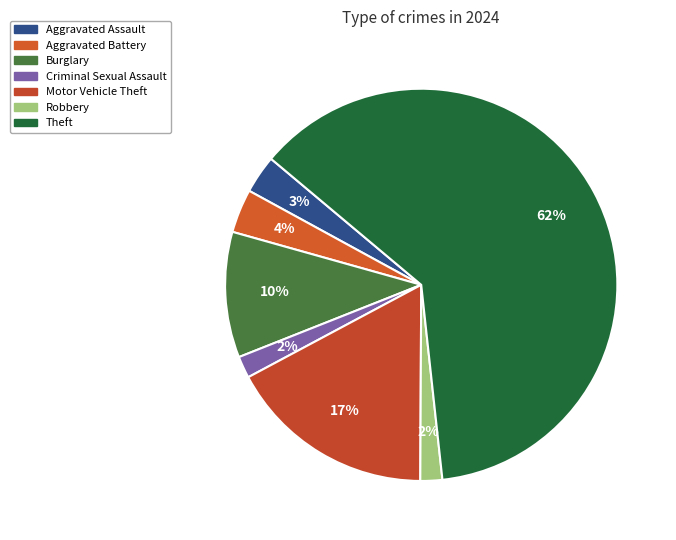

How many segments does this pie chart have?

7